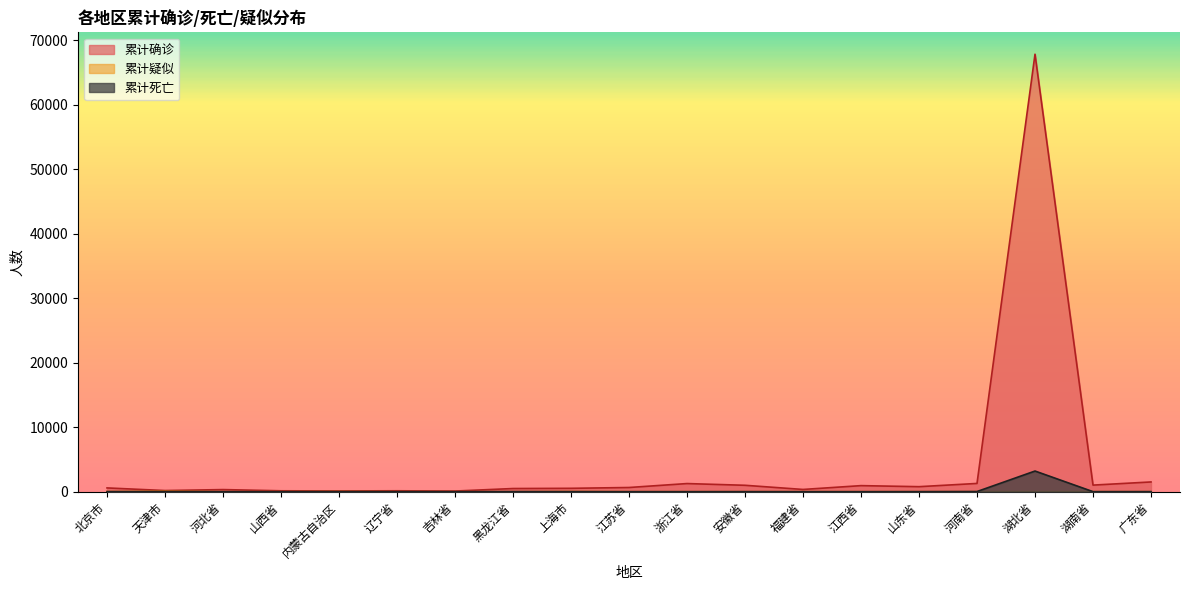

True or false: 累计疑似 and 累计确诊 cross at least once.

False